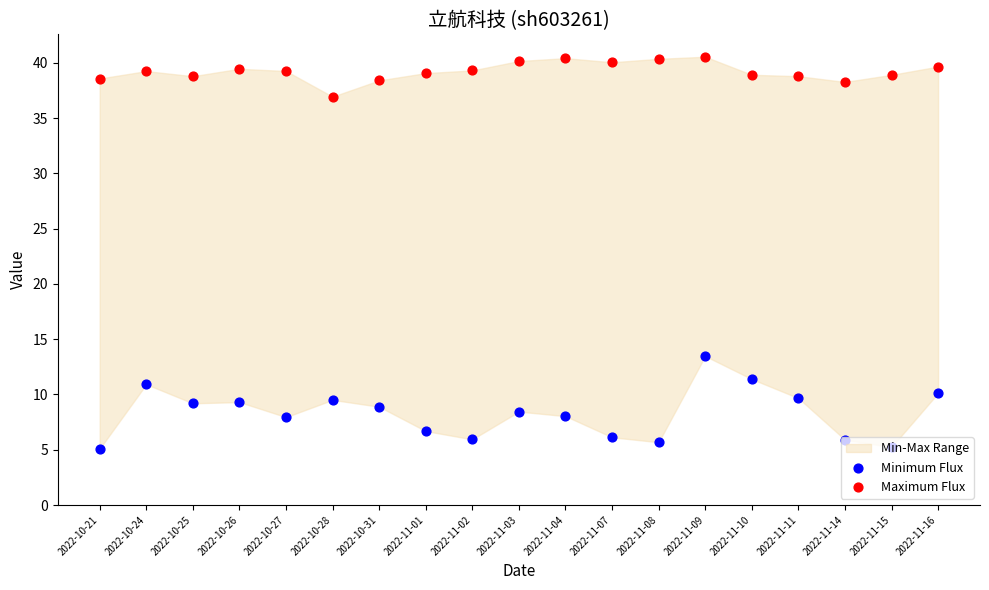

Which series contains the highest Y value?

Maximum Flux